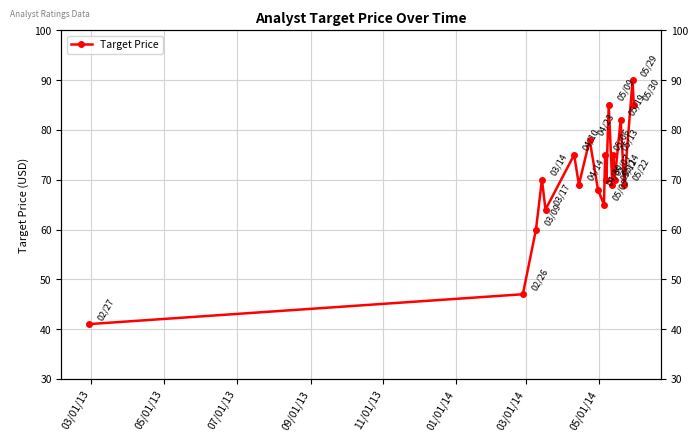

What is the sum of all values?

1407